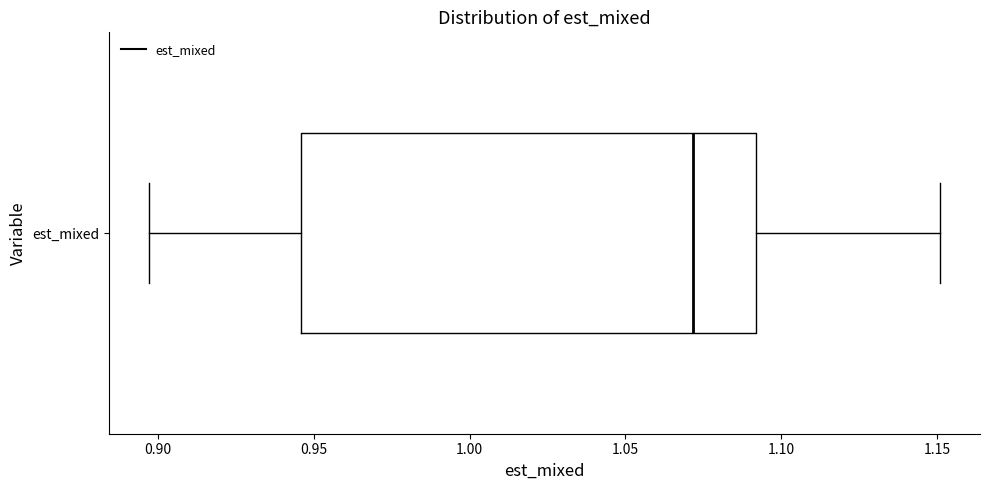

Where does the left whisker of the box for est_mixed end on the x-axis? The values are not printed on the chart, so give them approximately, as read against the axis.

0.895